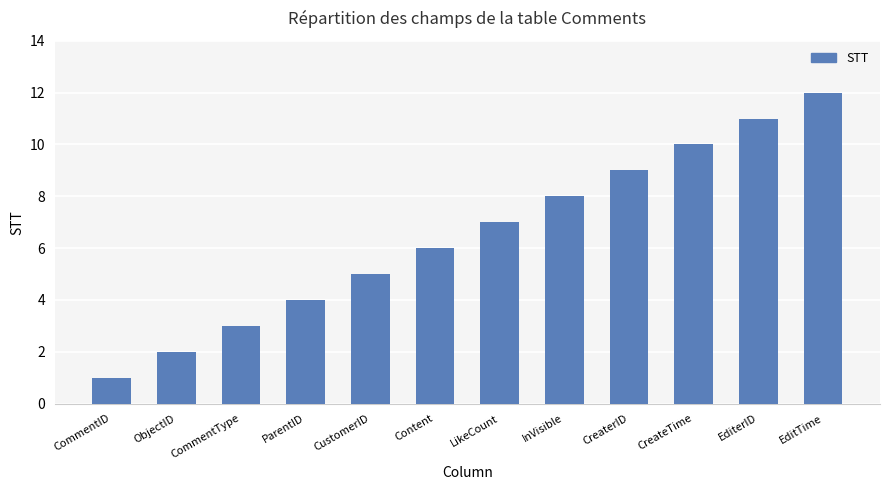

Which has a higher value, LikeCount or ParentID?

LikeCount